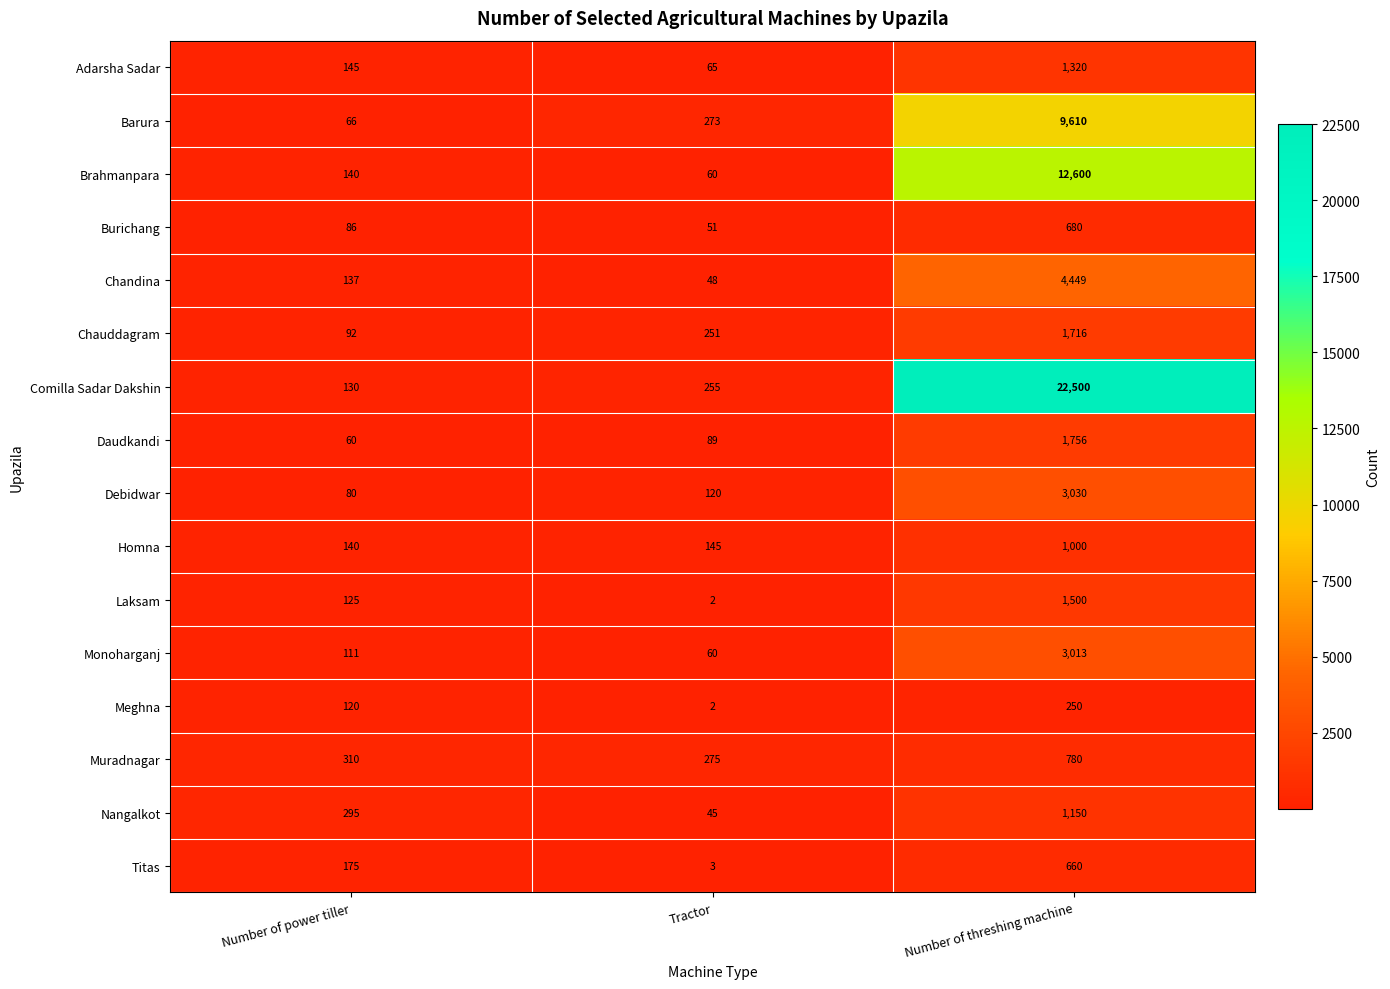

What is the difference between the highest and lowest values at Tractor?

273